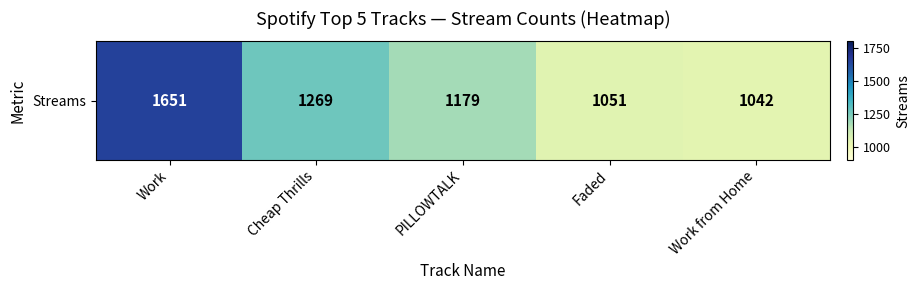

At which label does the data first exceed 1179?

Work